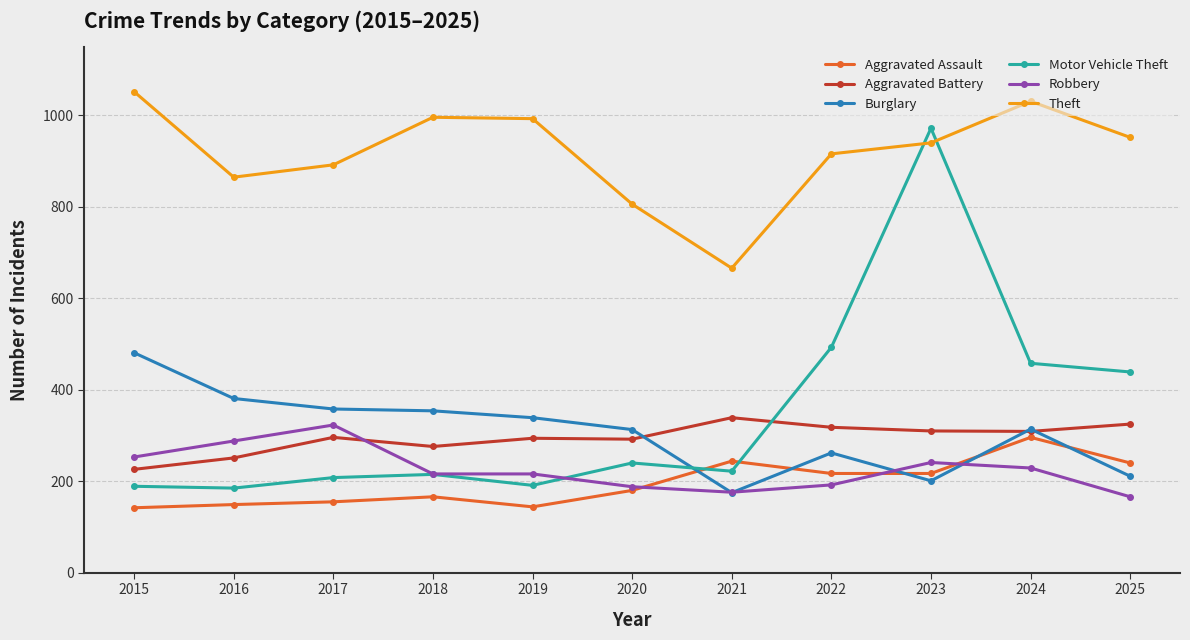

What is the value of the Aggravated Battery point at the 7th from the left?

339